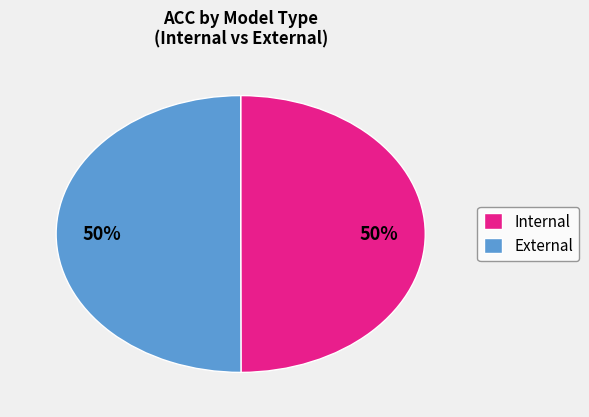

Combined, do Internal and External account for over 50%?

Yes